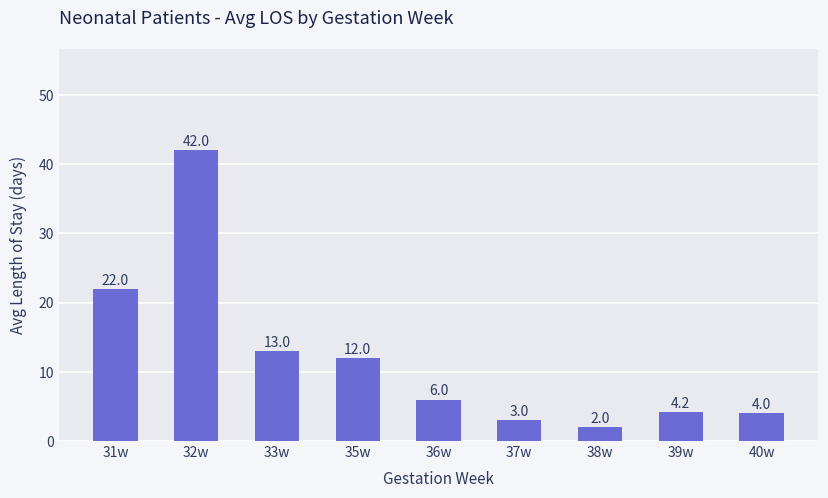

Which has a higher value, 38w or 31w?

31w